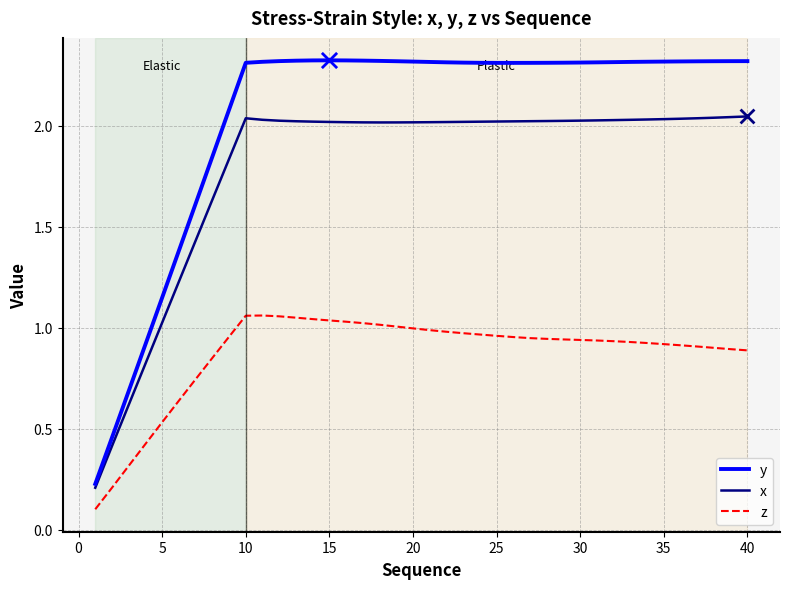

Which series has the largest total across all categories?

y